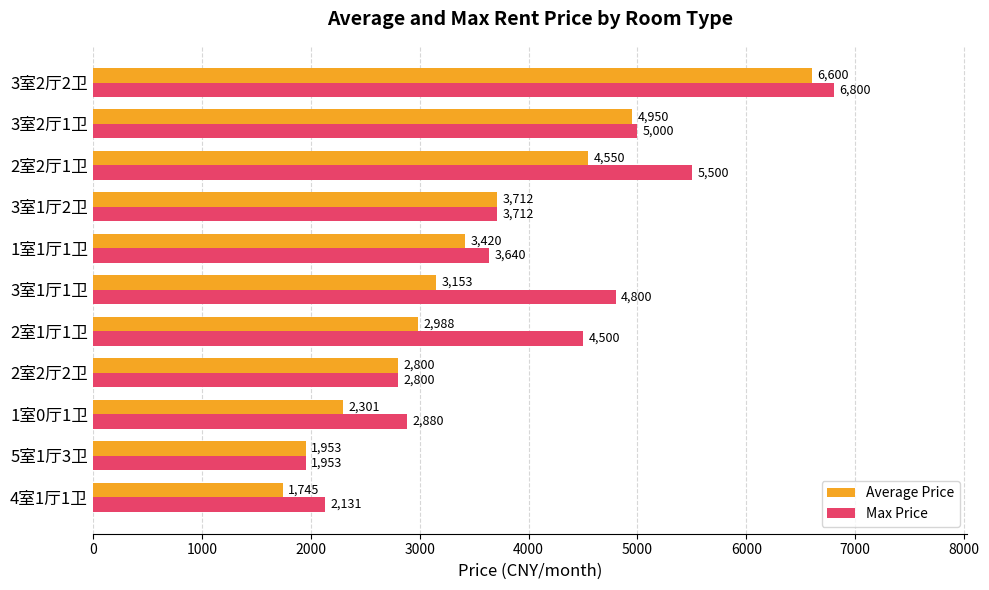

Which series has the largest total across all categories?

Max Price